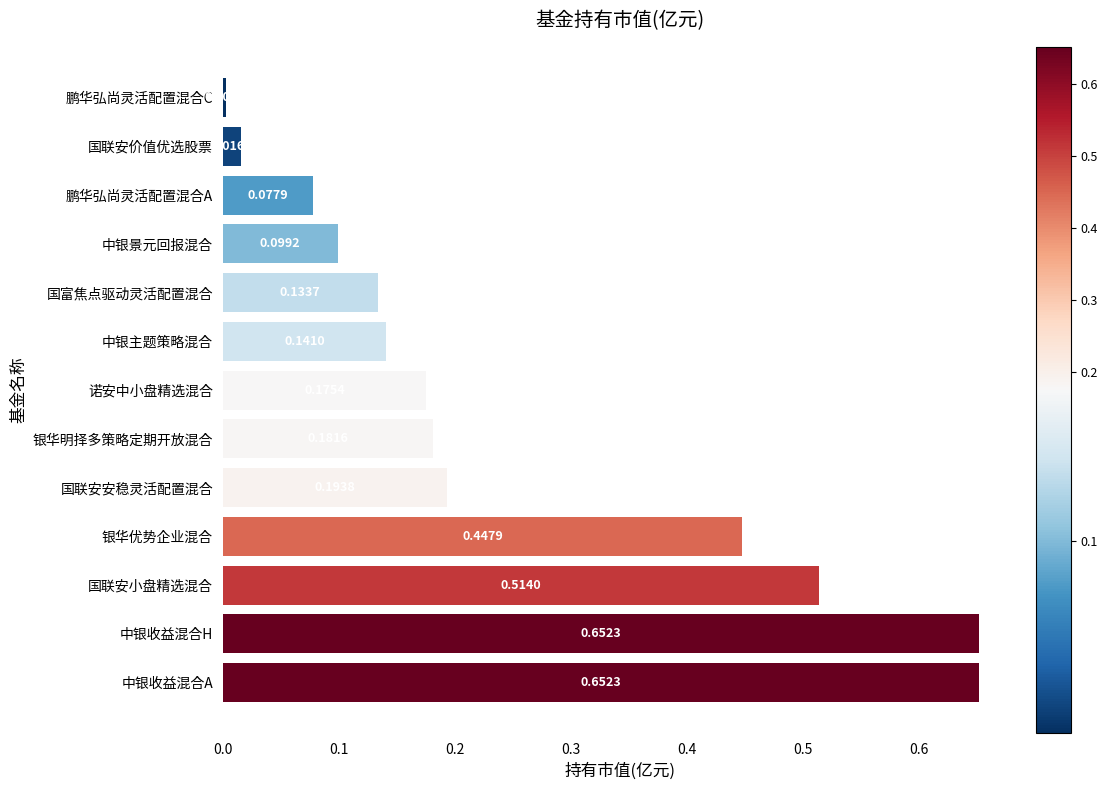

What is the change in value from 银华优势企业混合 to 诺安中小盘精选混合?

-0.3